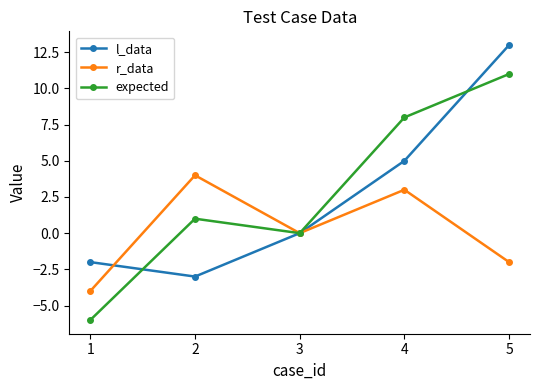

Is it true that expected equals -6 at 1?

True